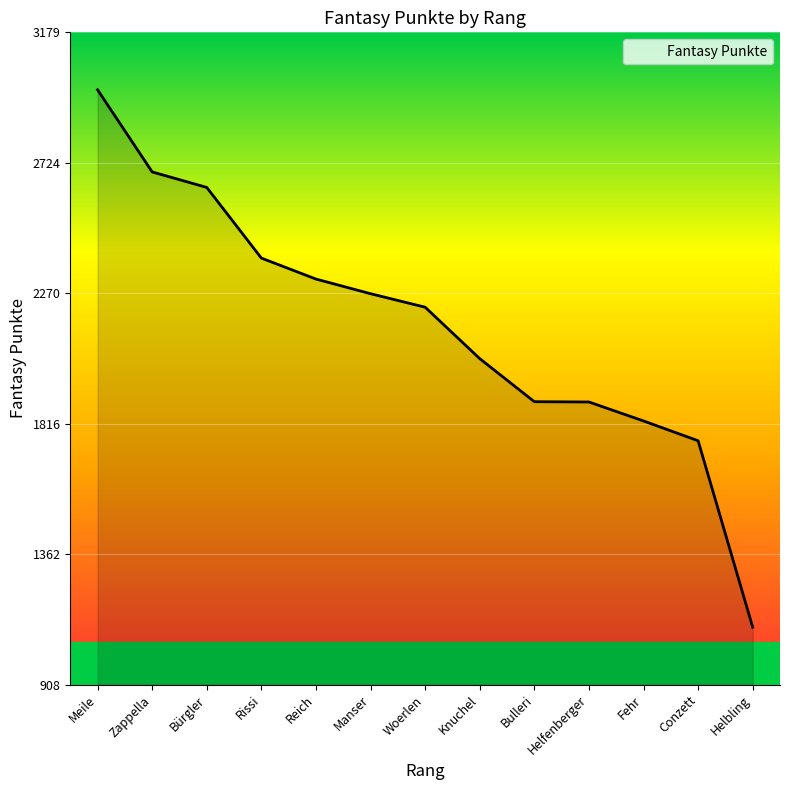

What is the average value?

2156